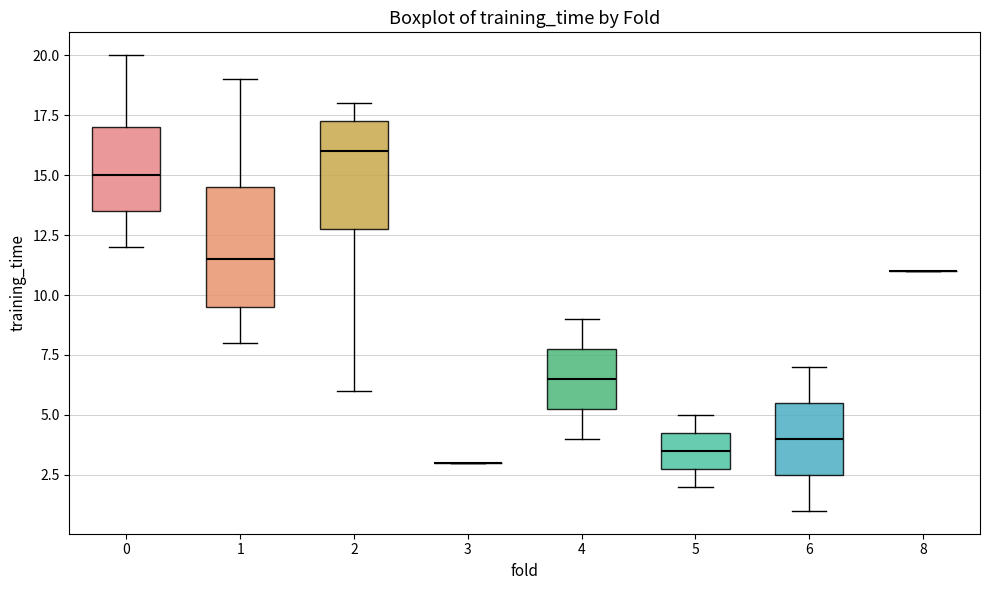

Reading left to right, transcribe this box plot: for each box, give where its median line is, the range the box spans, and where its two whiskers end, as read against the y-axis. The values are not printed on the chart, so give them approximately, as read against the axis.

0: median 15.0, box 13.5 to 17.0, whiskers 12.0 to 20.0
1: median 11.5, box 9.5 to 14.5, whiskers 8.0 to 19.0
2: median 16.0, box 13.0 to 17.5, whiskers 6.0 to 18.0
3: box collapsed to a line at 3.0, whiskers 3.0 to 3.0
4: median 6.5, box 5.5 to 8.0, whiskers 4.0 to 9.0
5: median 3.5, box 3.0 to 4.5, whiskers 2.0 to 5.0
6: median 4.0, box 2.5 to 5.5, whiskers 1.0 to 7.0
8: box collapsed to a line at 11.0, whiskers 11.0 to 11.0